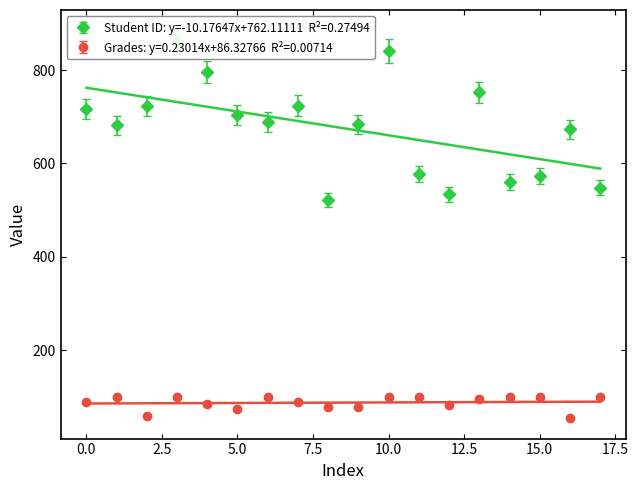

At which category does Student ID reach its first local peak?

3